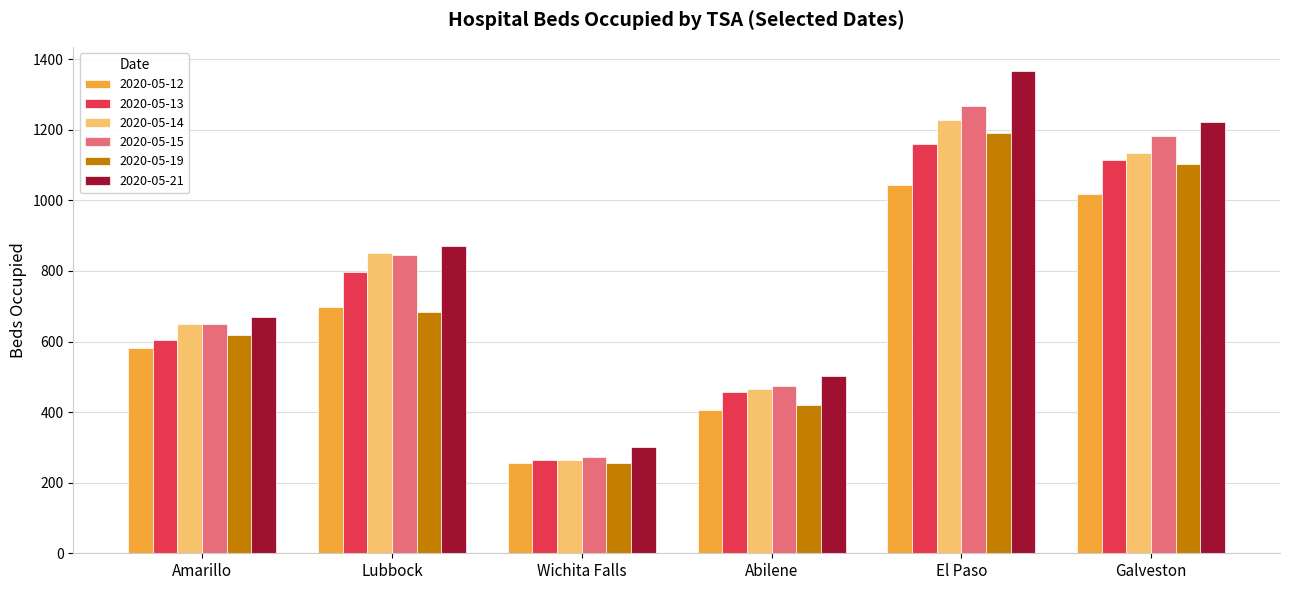

Read the 2020-05-13 value at El Paso.

1160